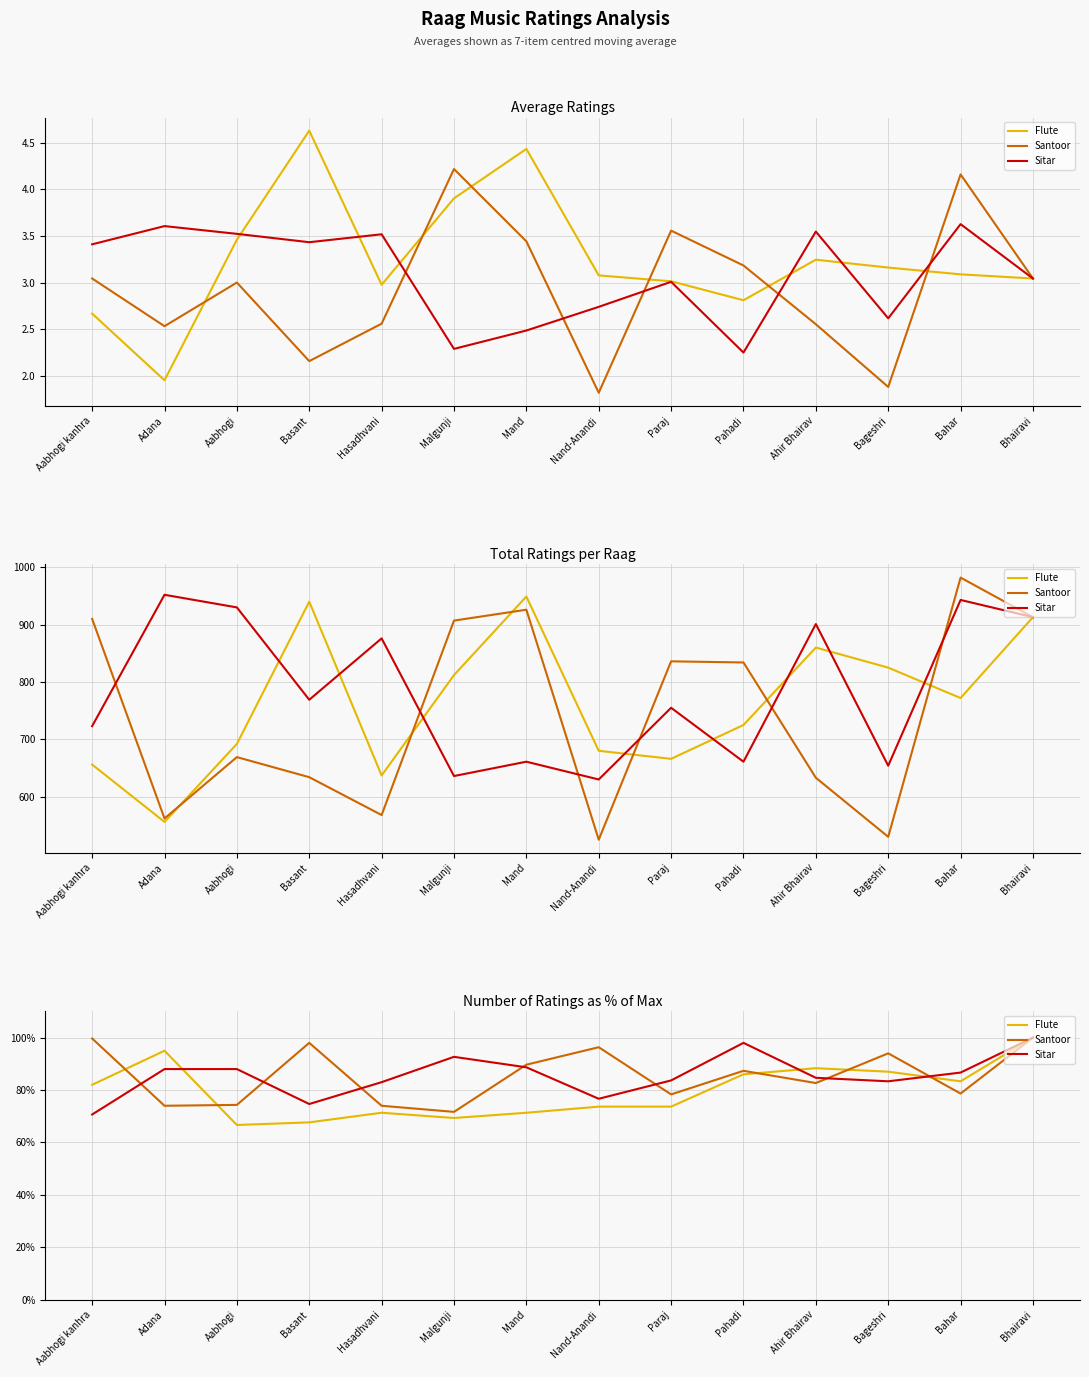

Count the number of data series in this chart.

3